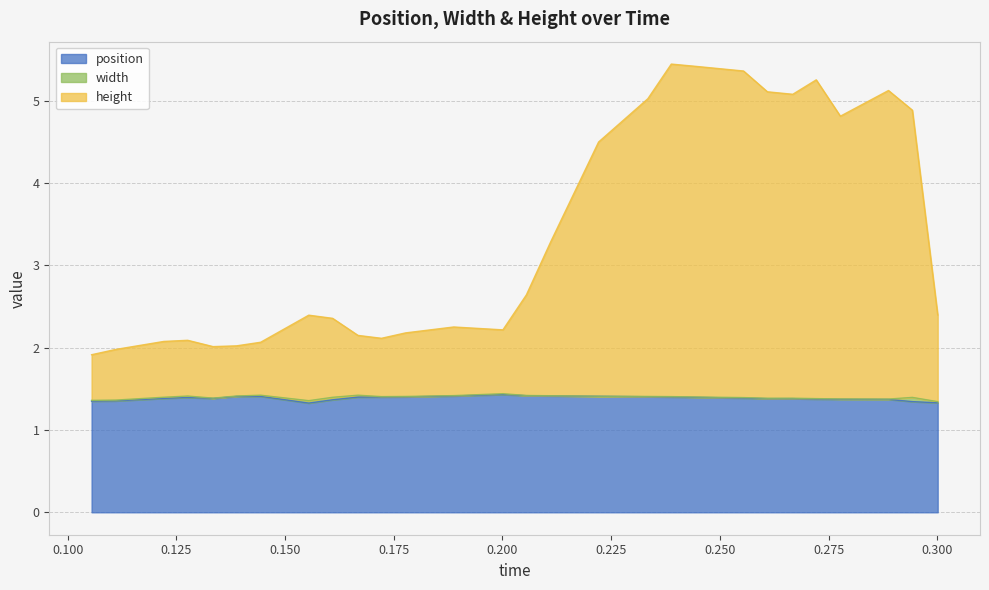

What is the difference between the highest and lowest values at 0.272164?

3.9